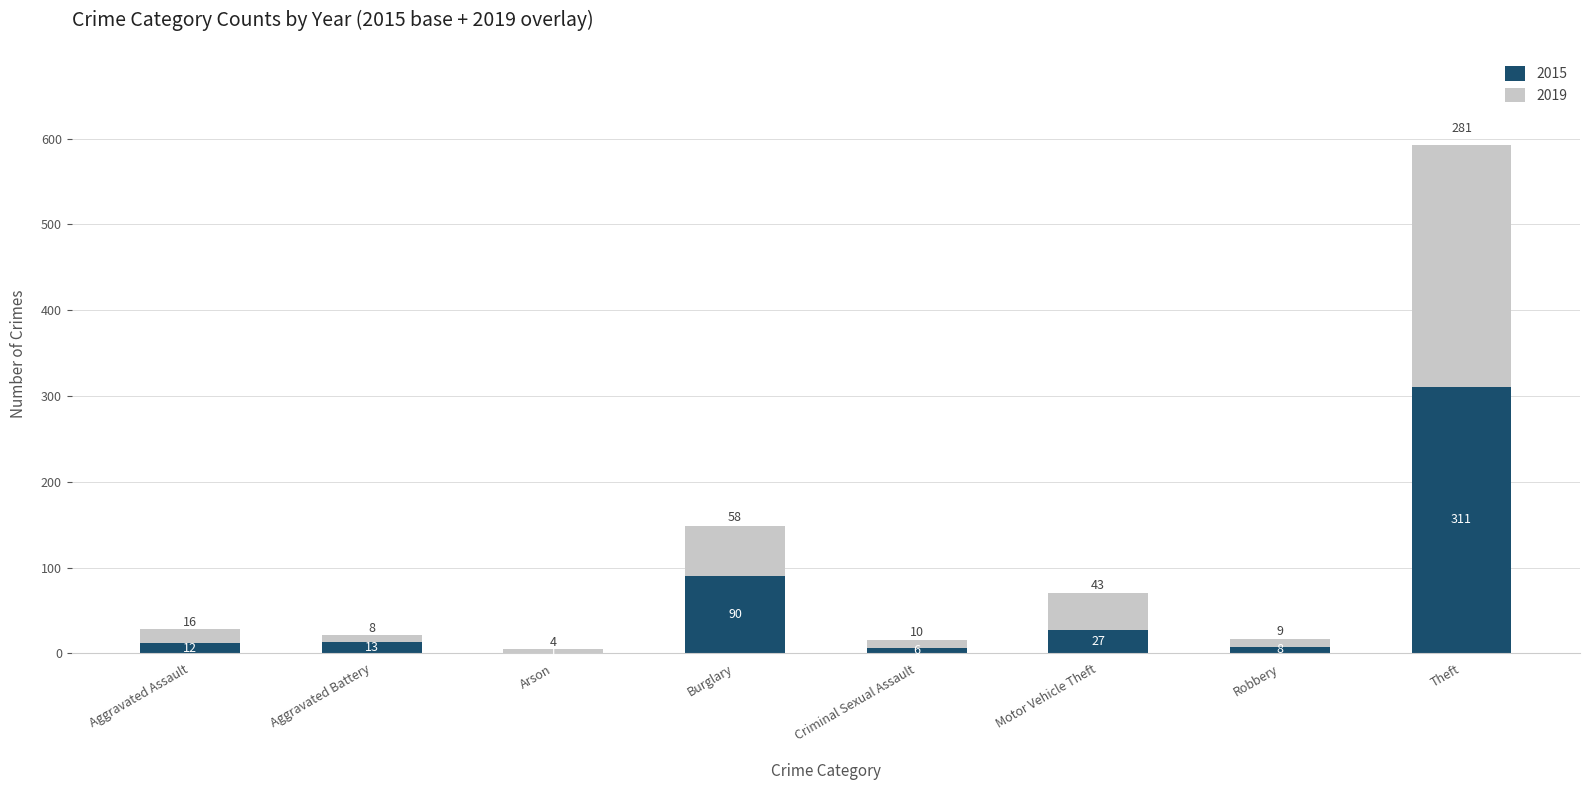

Is it true that 2015 equals 27 at Motor Vehicle Theft?

True